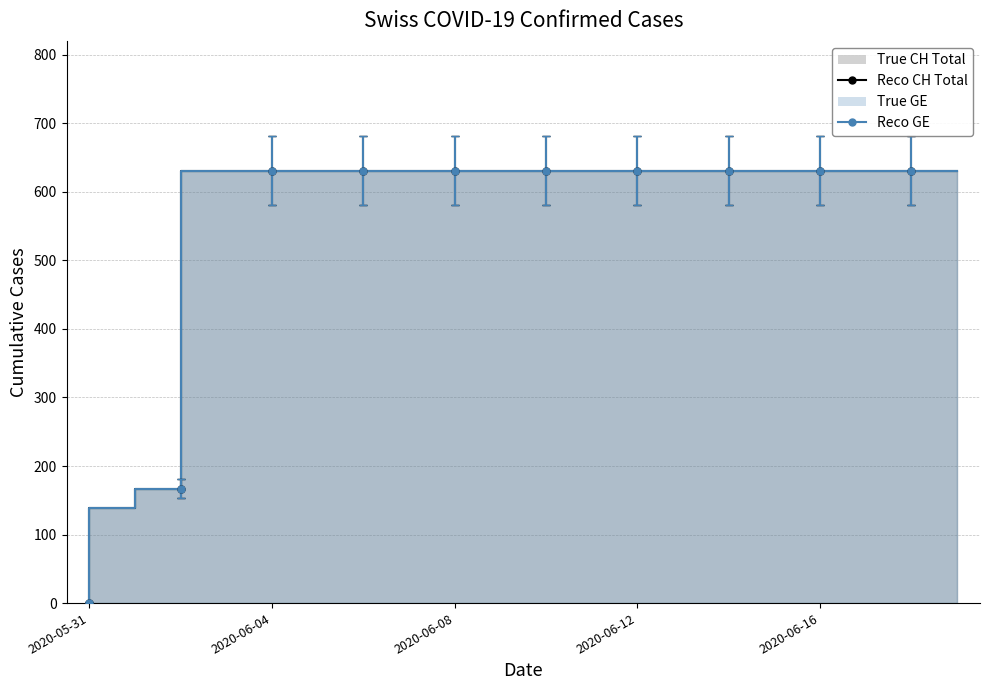

How many values in Reco CH Total are above zero?

19